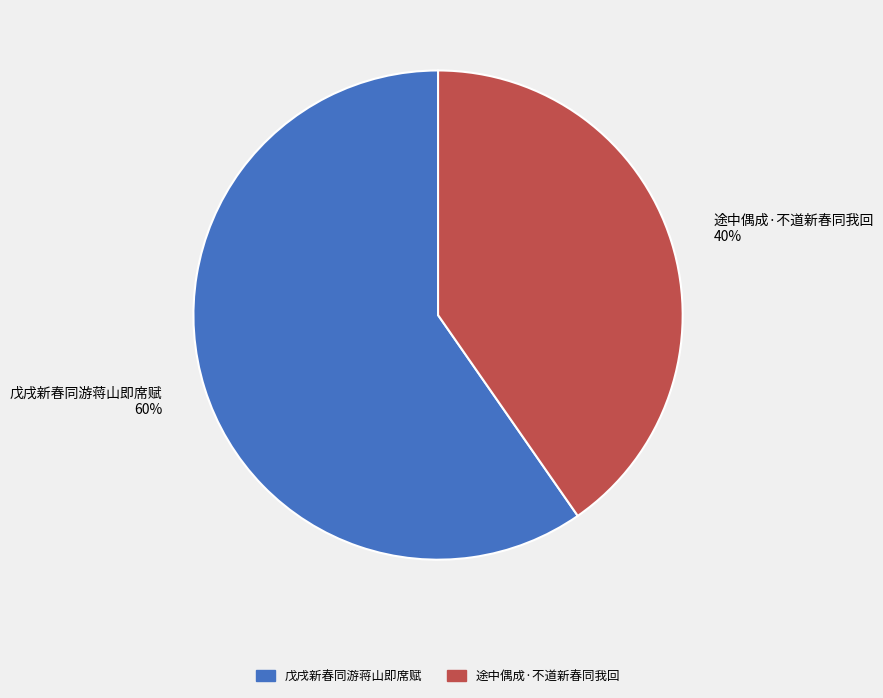

Which category accounts for the majority?

戊戌新春同游蒋山即席赋